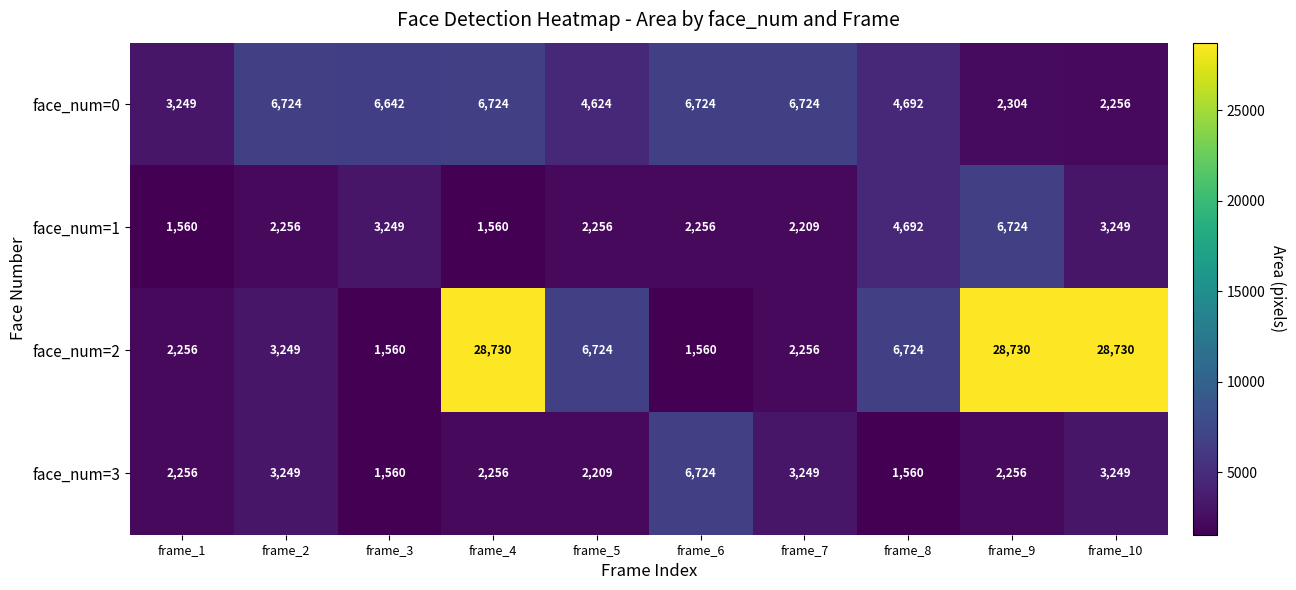

At frame_4, list the series in order from smallest to largest.

face_num=1, face_num=3, face_num=0, face_num=2